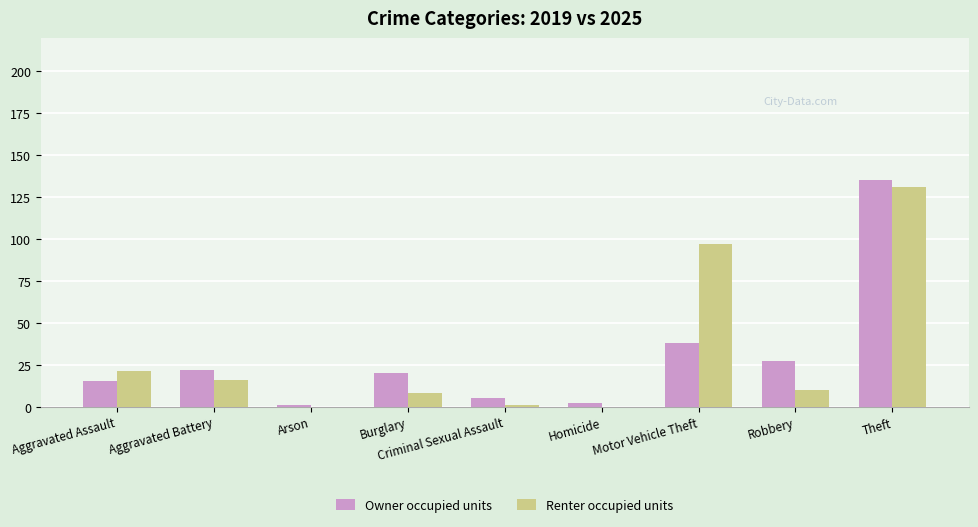

Reading left to right, list all the values displayed in this chart.

Owner occupied units: 15	22	1	20	5	2	38	27	135
Renter occupied units: 21	16	0	8	1	0	97	10	131